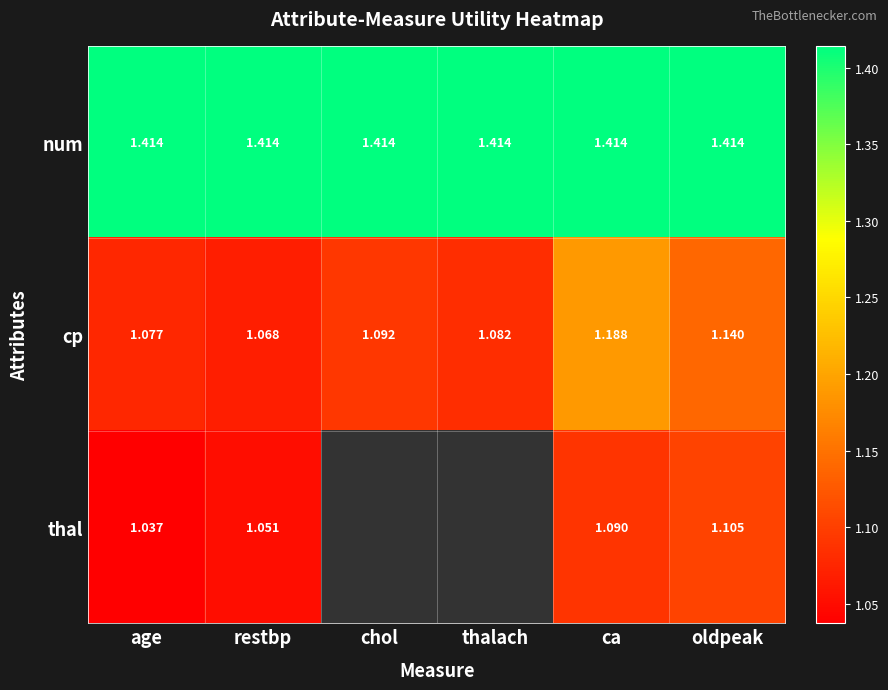

Rank the categories by cp value from highest to lowest.

ca, oldpeak, chol, thalach, age, restbp